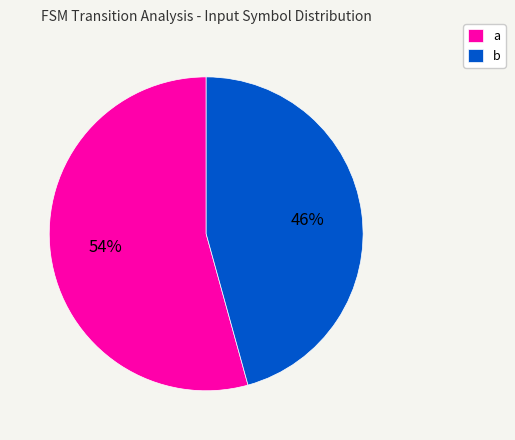

How many segments does this pie chart have?

2